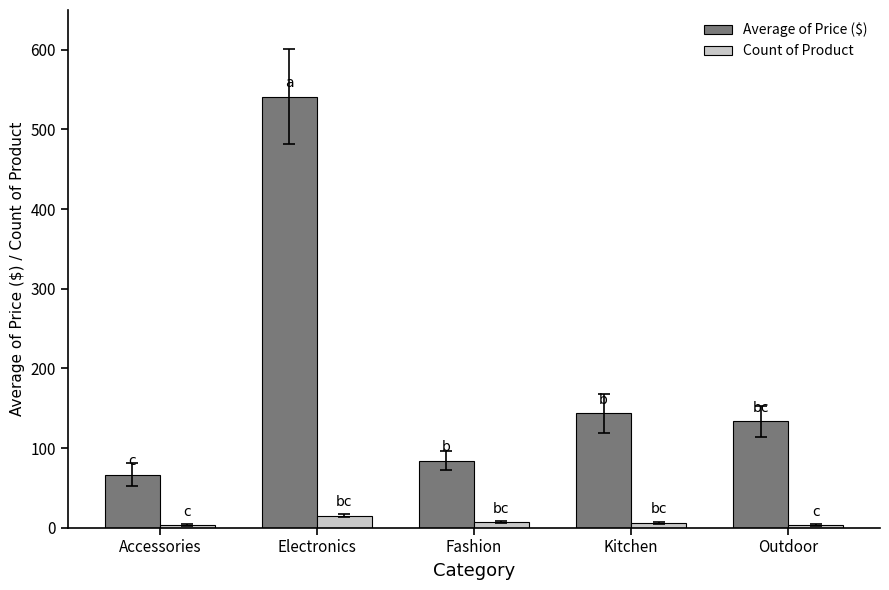

What is the label of the 4th bar from the right?

Electronics